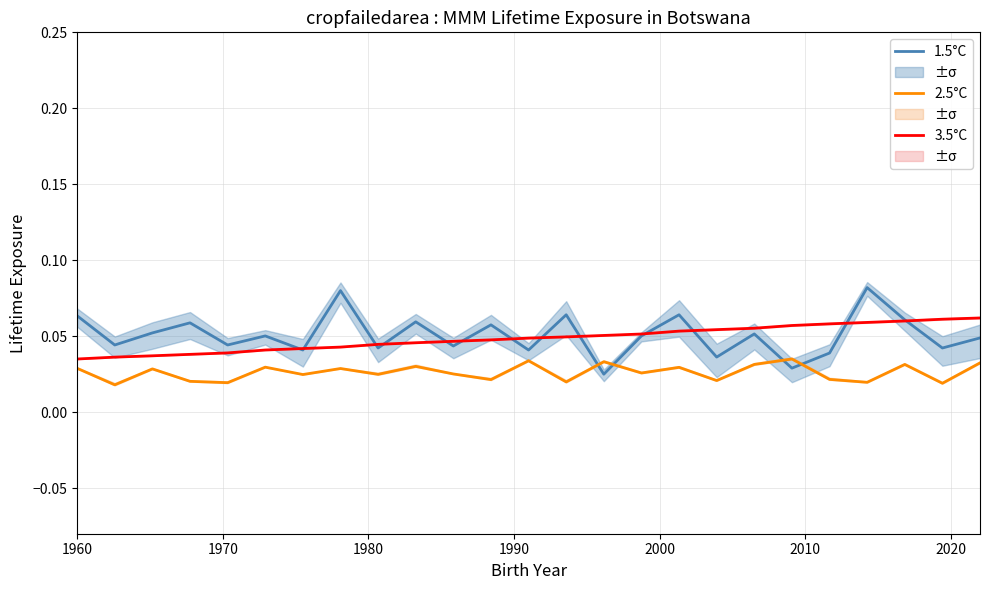

After their last crossing, which series has the higher values: 1.5°C or 2.5°C?

1.5°C